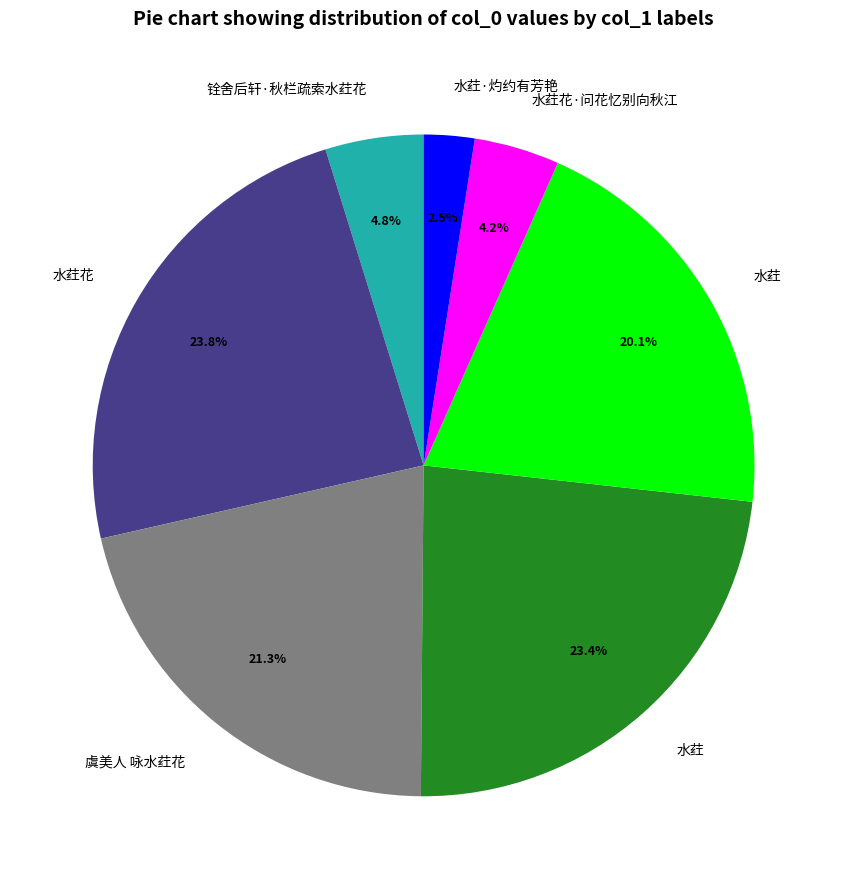

Is there any slice that represents more than half of the pie?

No